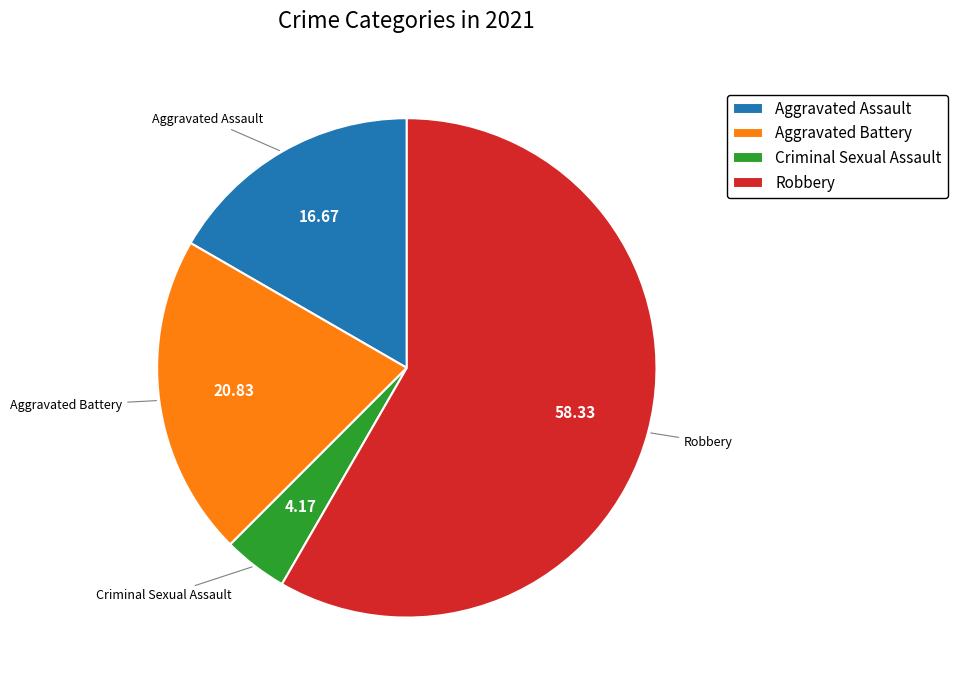

Rank the categories by value from highest to lowest.

Robbery, Aggravated Battery, Aggravated Assault, Criminal Sexual Assault